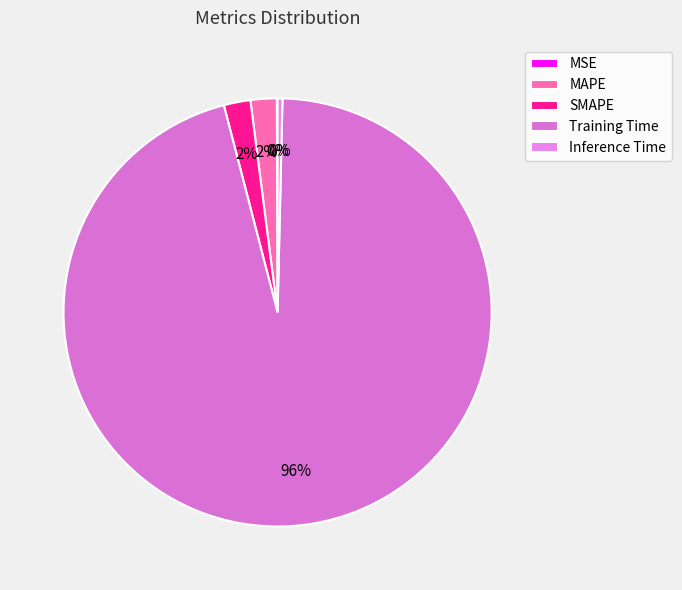

Count the number of slices in the pie.

5